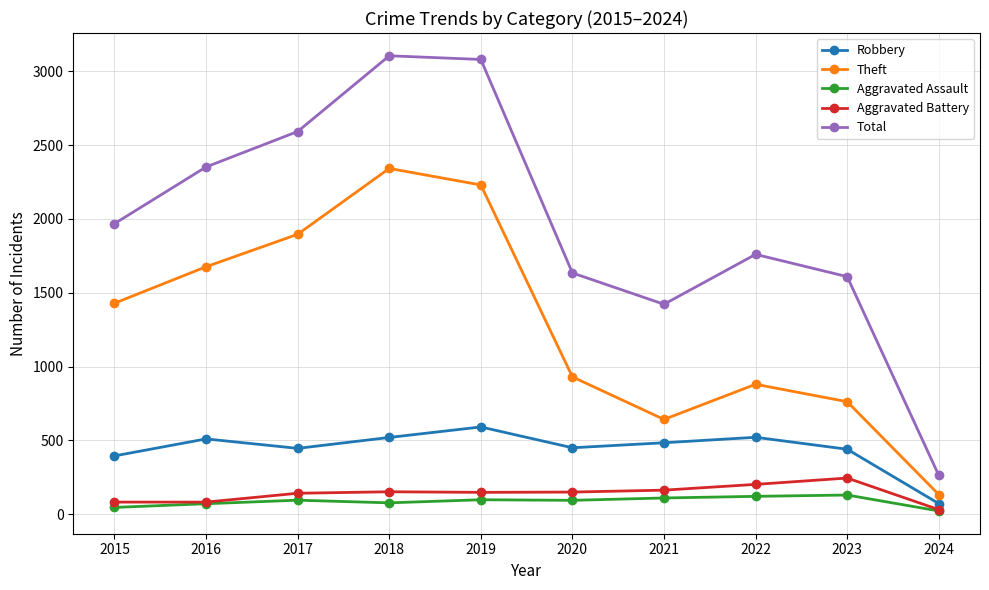

The Theft series shows 2342 at 2018. True or false?

True